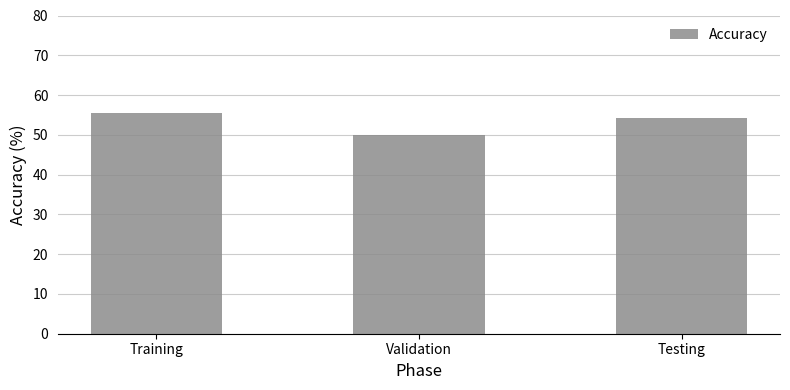

What is the difference between the maximum and second lowest values?

1.4